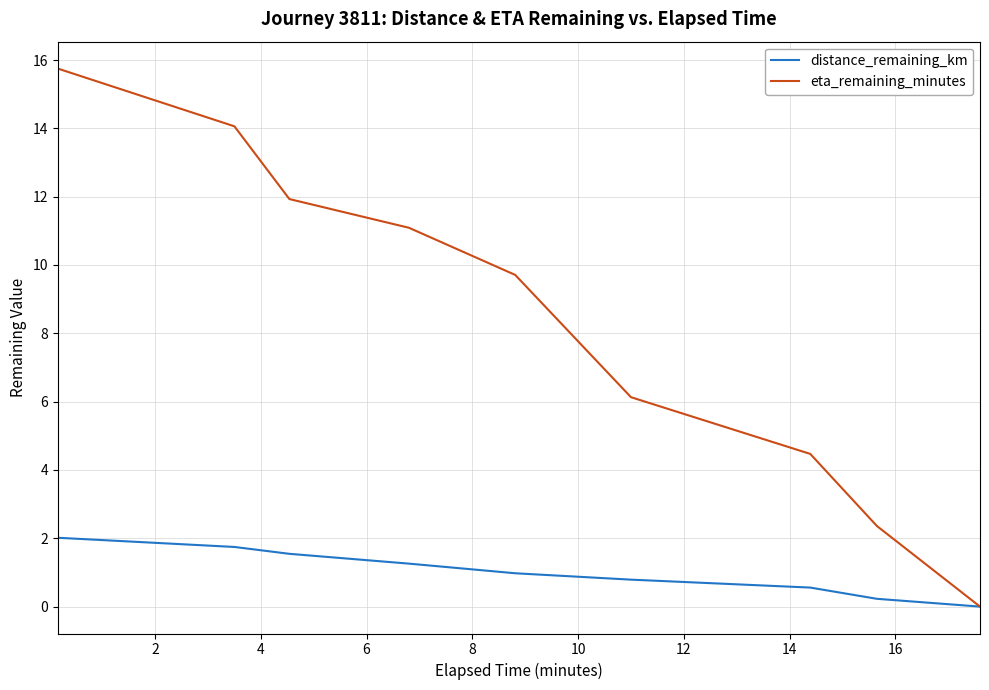

Which series has the largest range (max minus min)?

eta_remaining_minutes